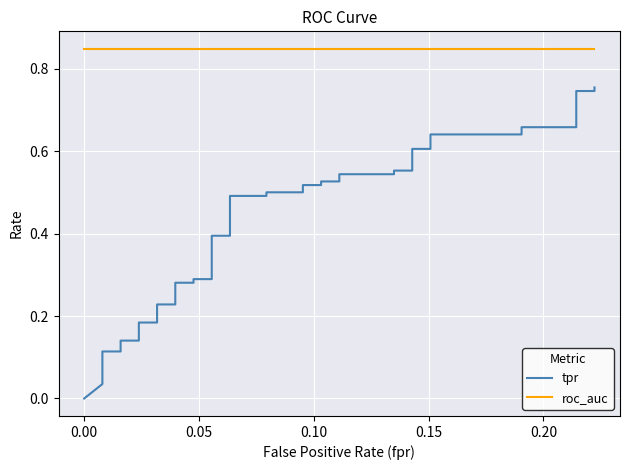

True or false: roc_auc and tpr intersect in this chart.

False